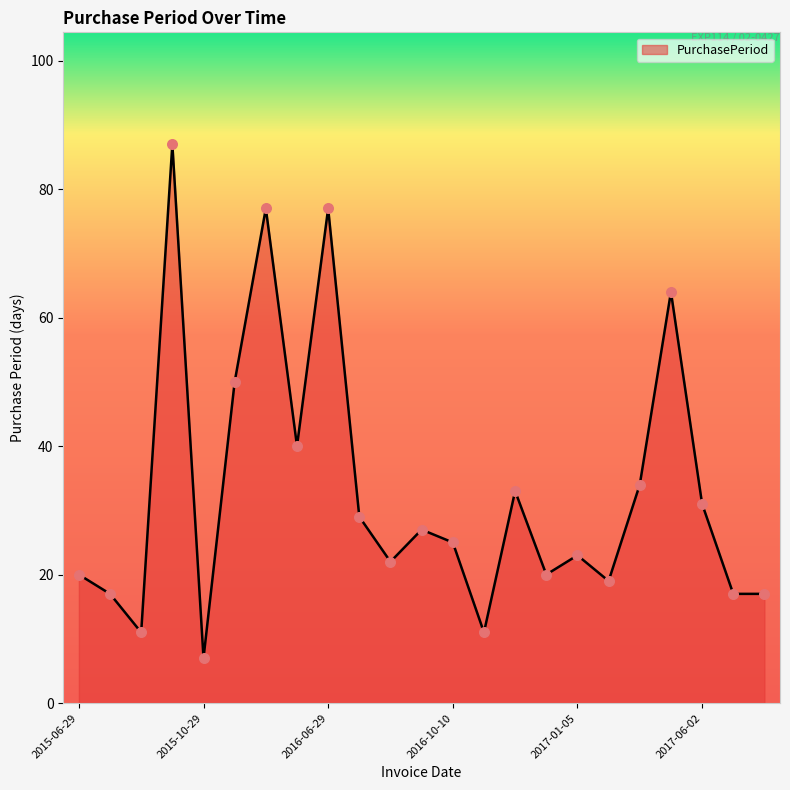

What is the difference between the maximum and minimum values?

80